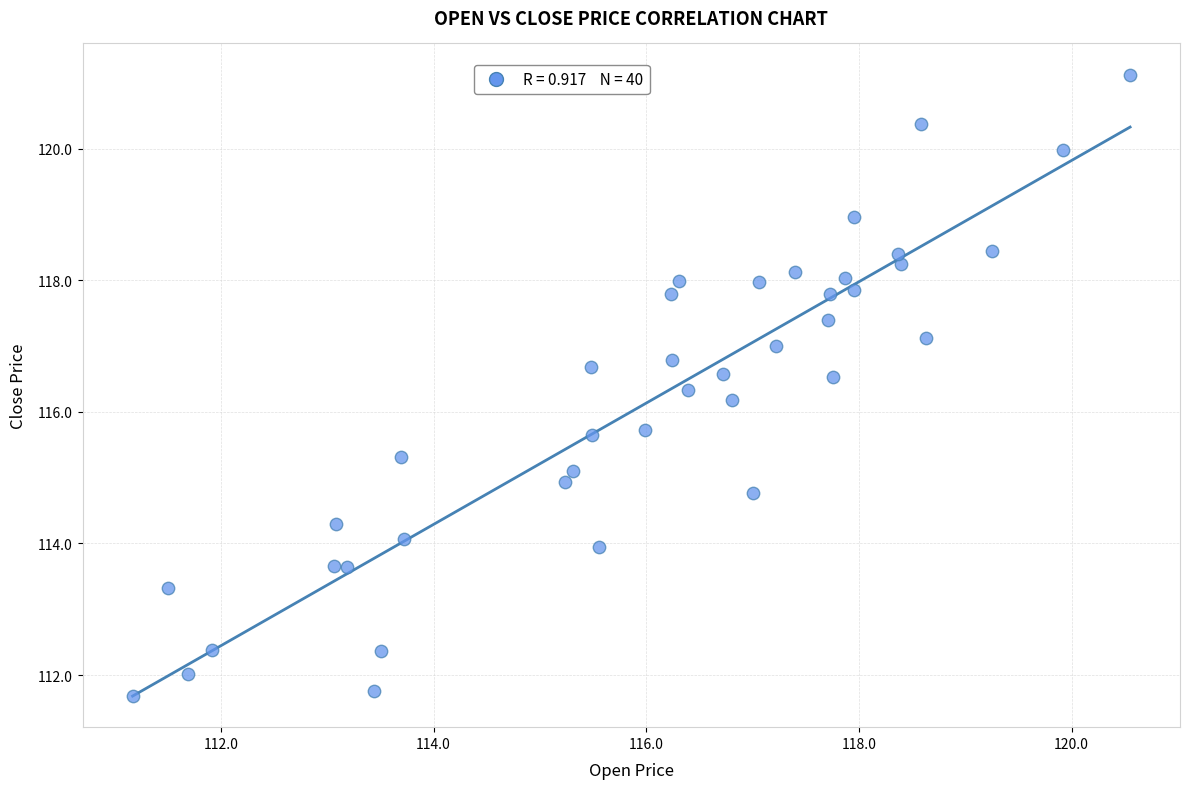

What is the range of Y values (max minus min)?

9.4